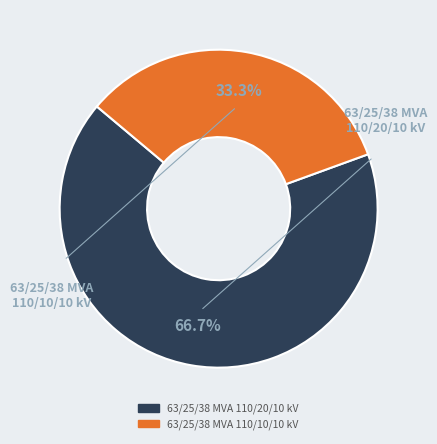

How many slices are in this pie chart?

2